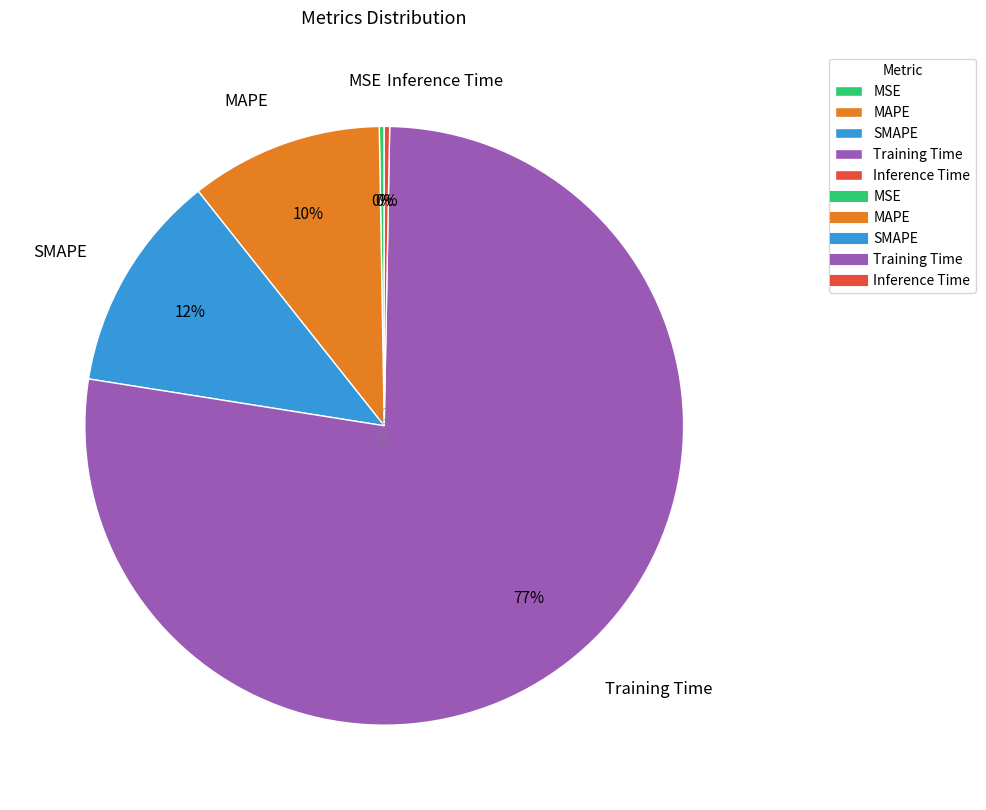

To the nearest percent, what is the average slice percentage?

20%